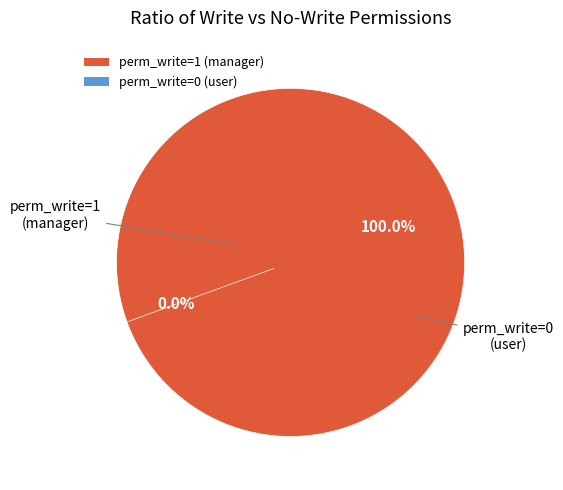

Is there any slice that represents more than half of the pie?

Yes